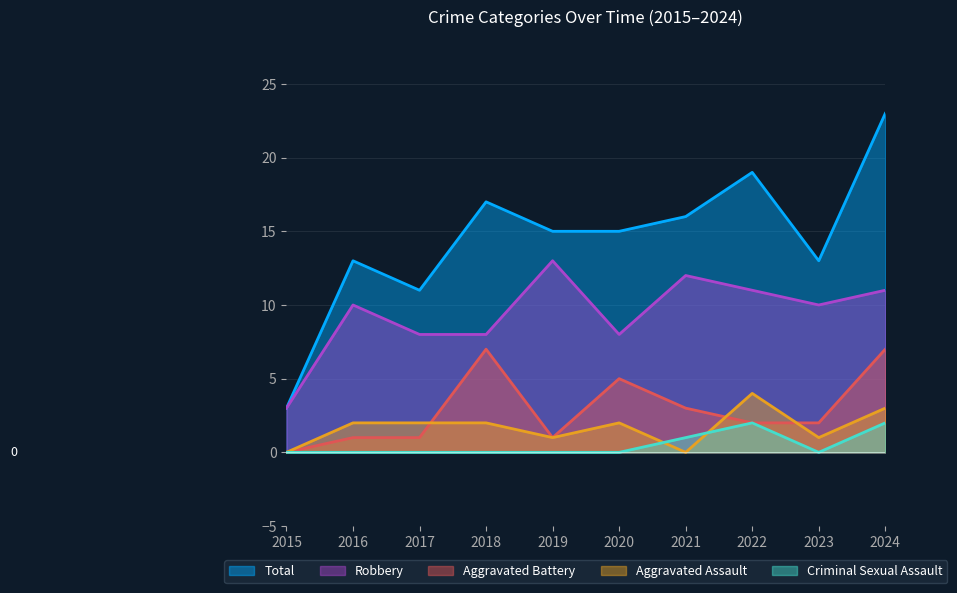

What is the total value across all series at 2019?

30